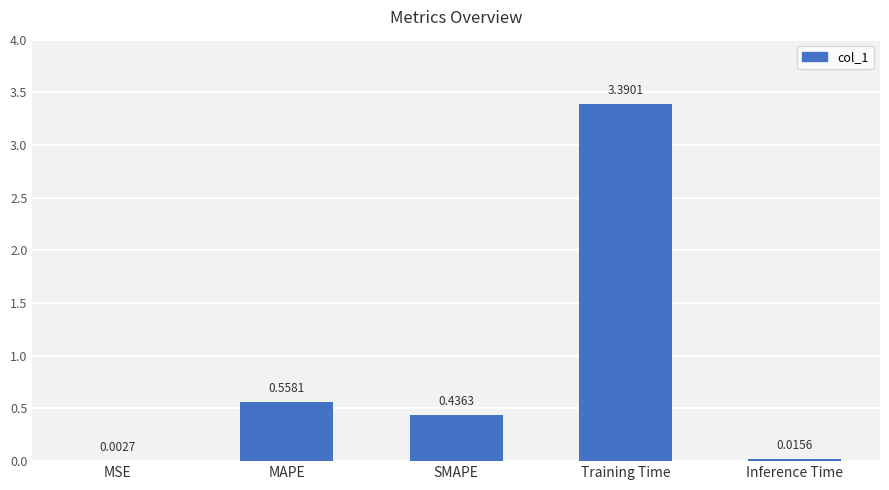

What is the change in value from MSE to MAPE?

+0.6